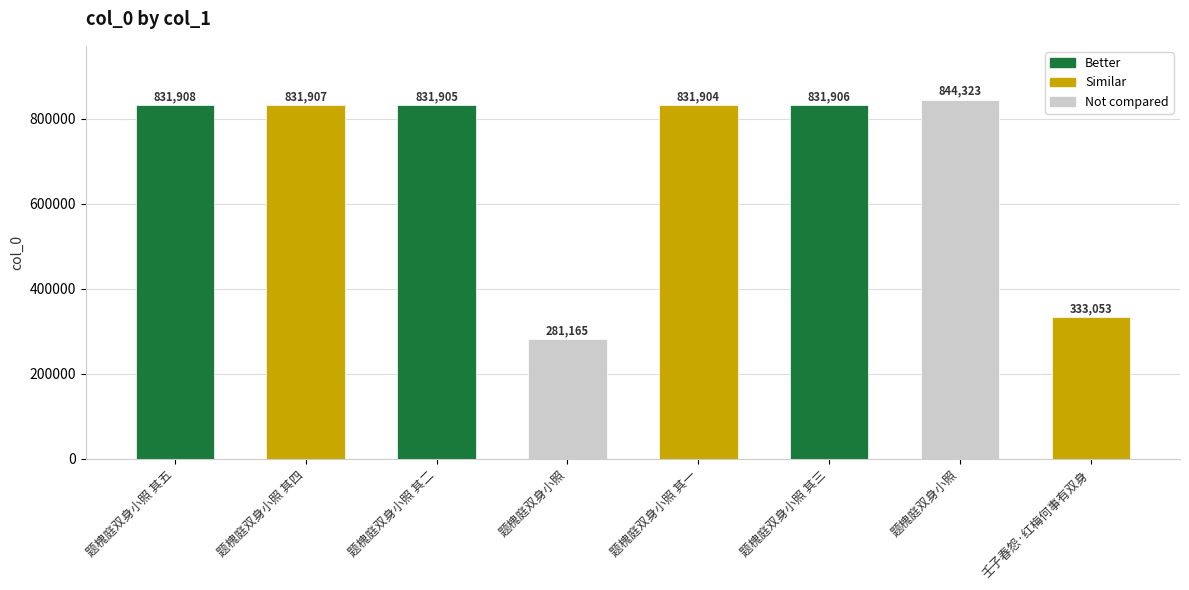

Reading right to left, transcribe all the data shown in this chart.

333053	844323	831906	831904	281165	831905	831907	831908